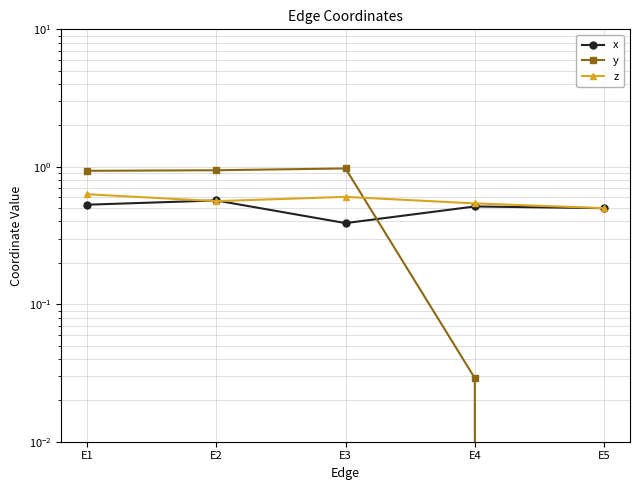

Which series changed the most between E3 and E5?

y